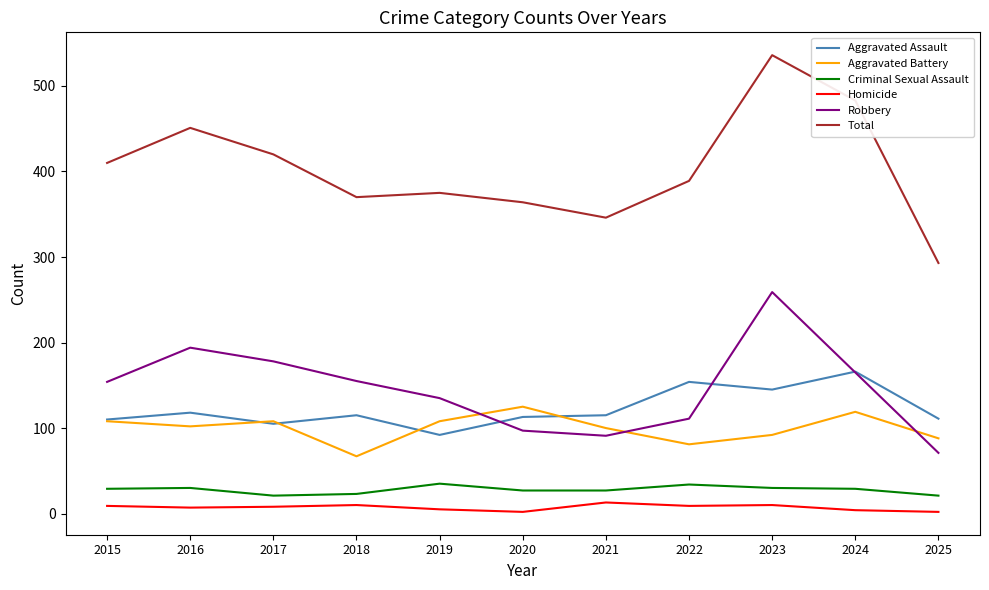

Between 2016 and 2022, which series saw the biggest shift?

Robbery